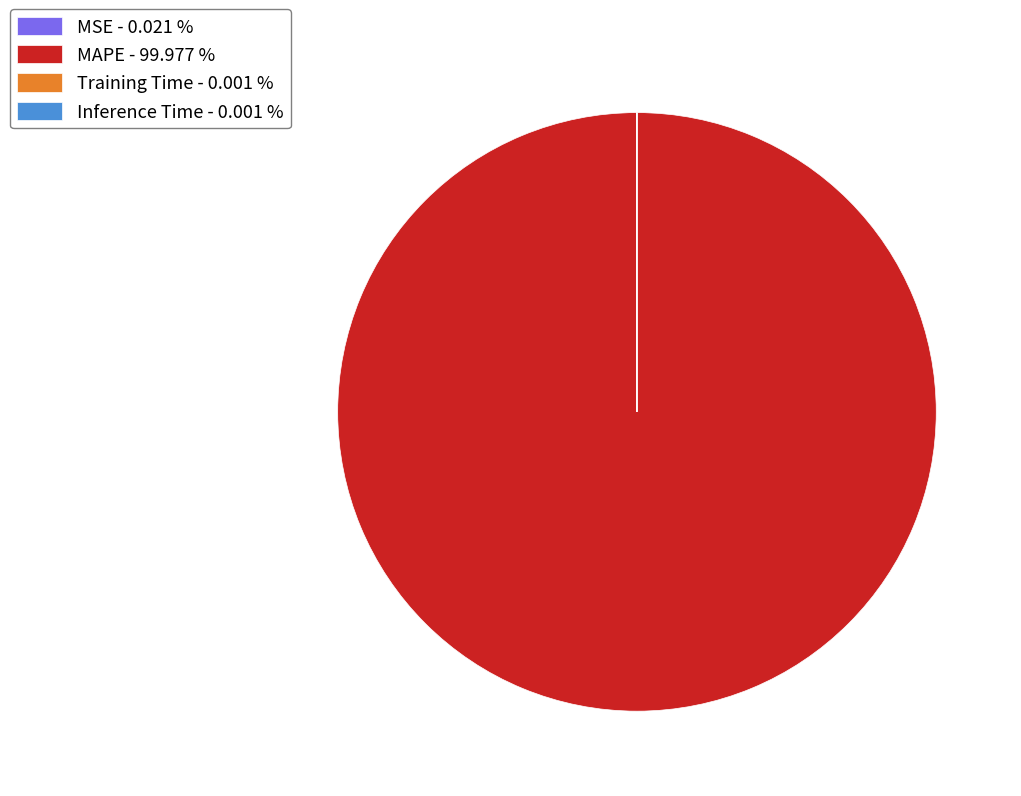

Does any single category account for the majority?

Yes